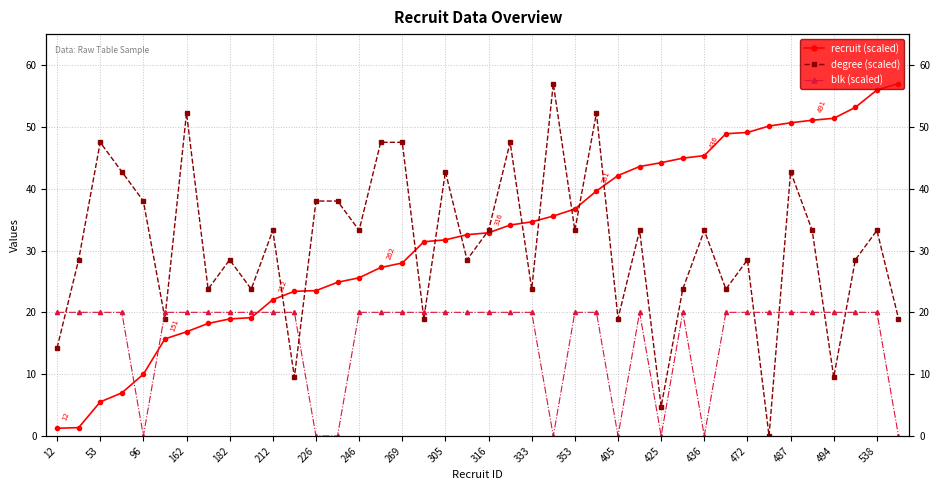

What is the difference between the maximum and minimum values in the degree (scaled) series?

57.0